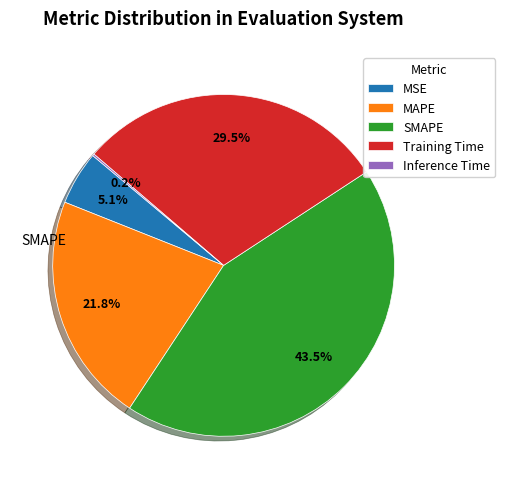

Is there a majority slice in this chart?

No